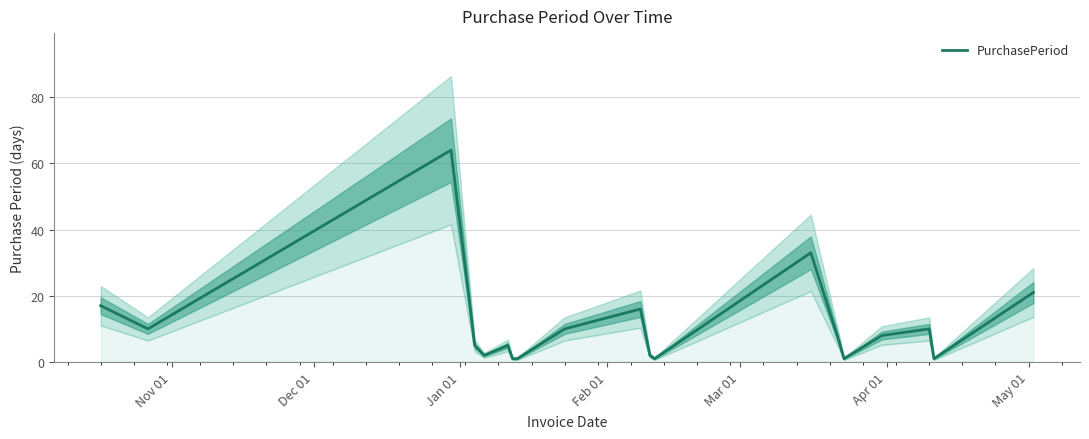

What is the highest value of the PurchasePeriod series?

64